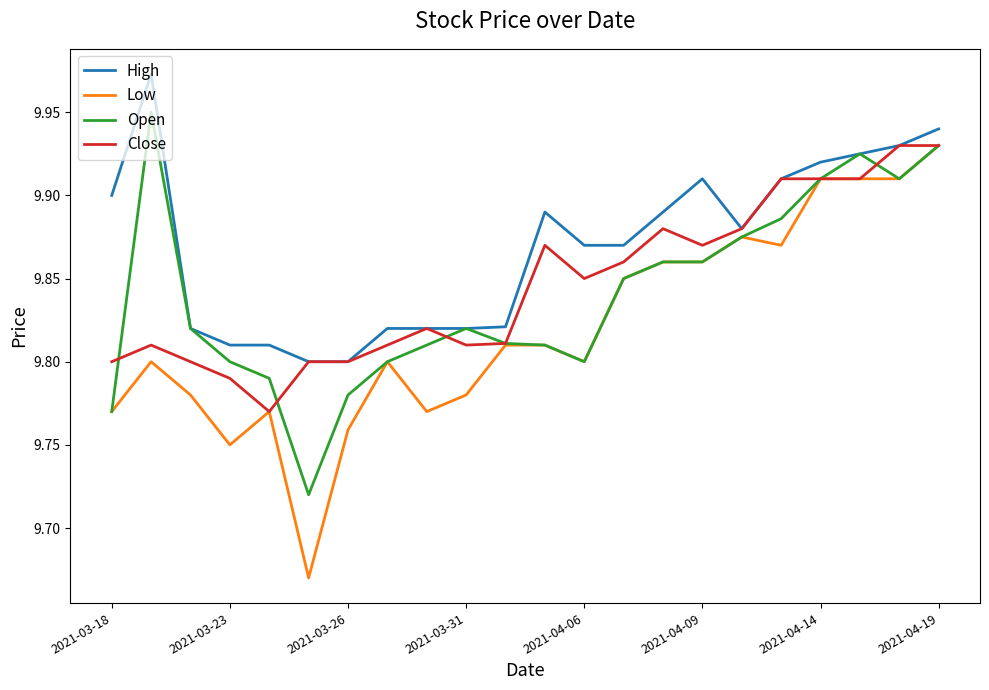

Which series has the widest spread of values?

Low